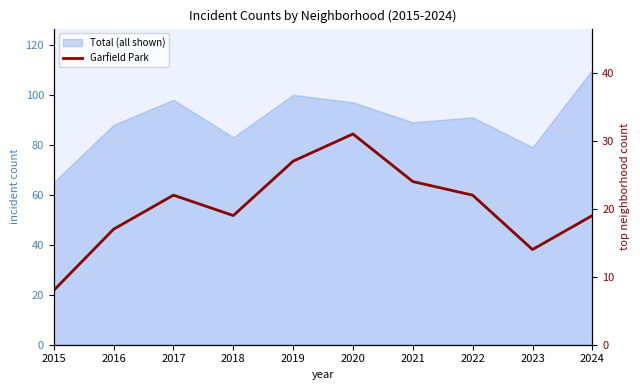

What is the change in value from 2017 to 2023?

-8